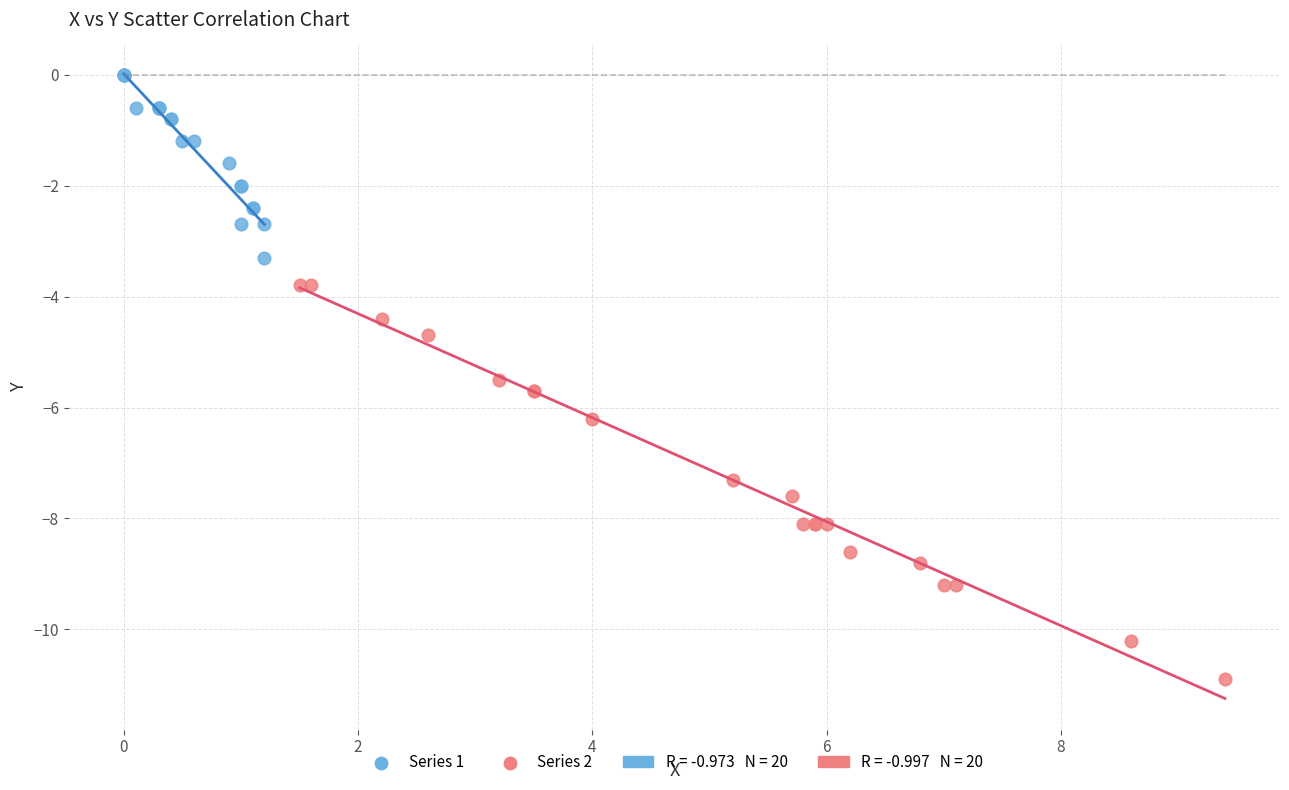

Which series has the widest spread of Y values?

Series 2